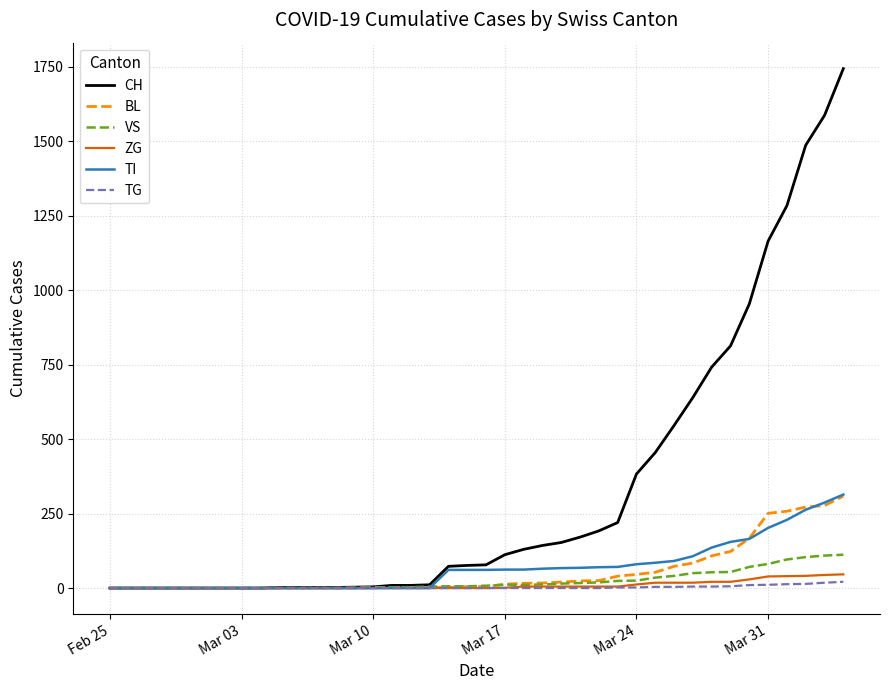

What is the maximum value for VS?

112